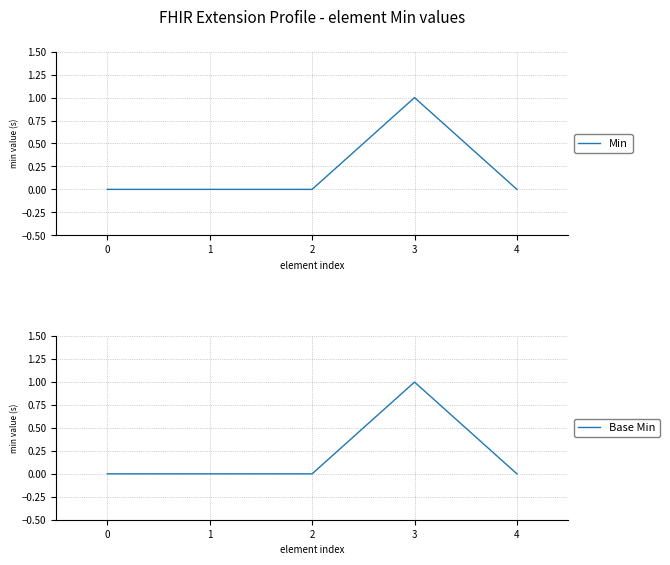

What is the sum of all Base Min values?

1